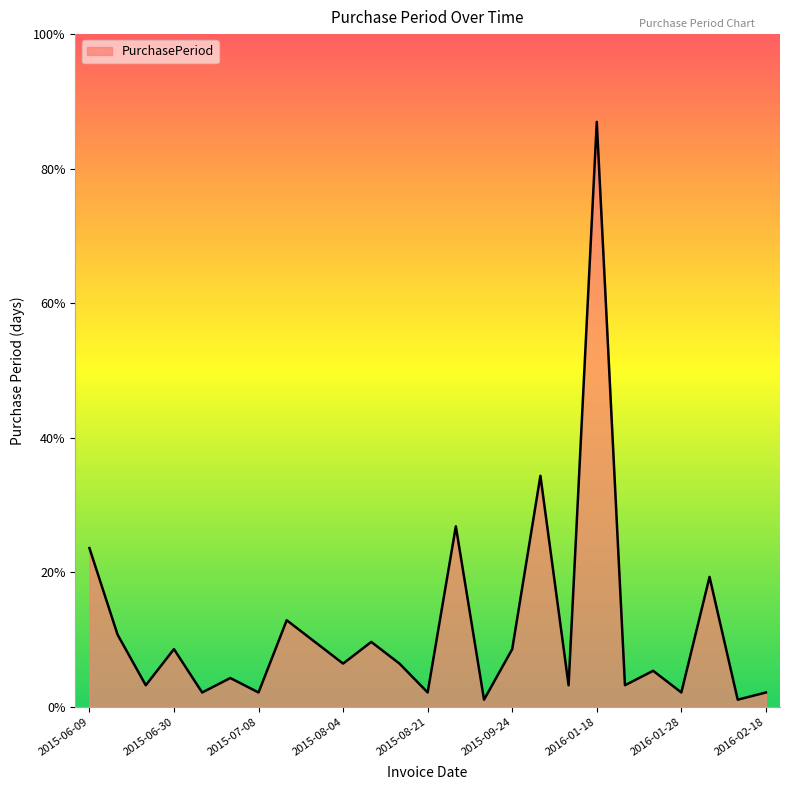

Does the chart display data point markers on the line(s)?

No